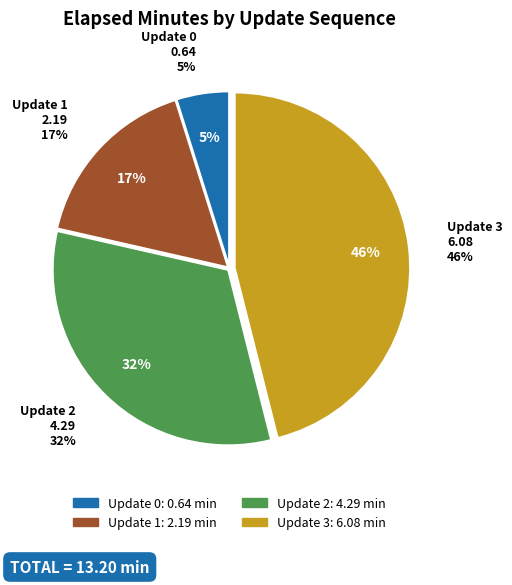

How many slices are in this pie chart?

4